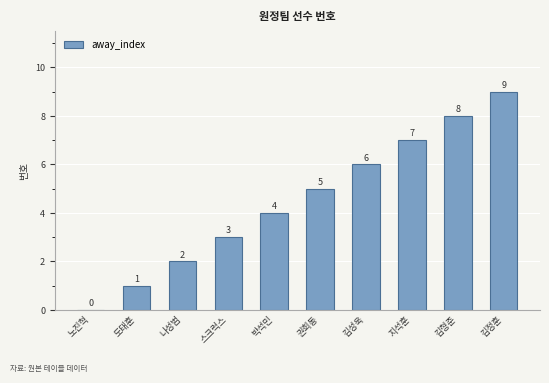

The value at 김정훈 is 3. True or false?

False